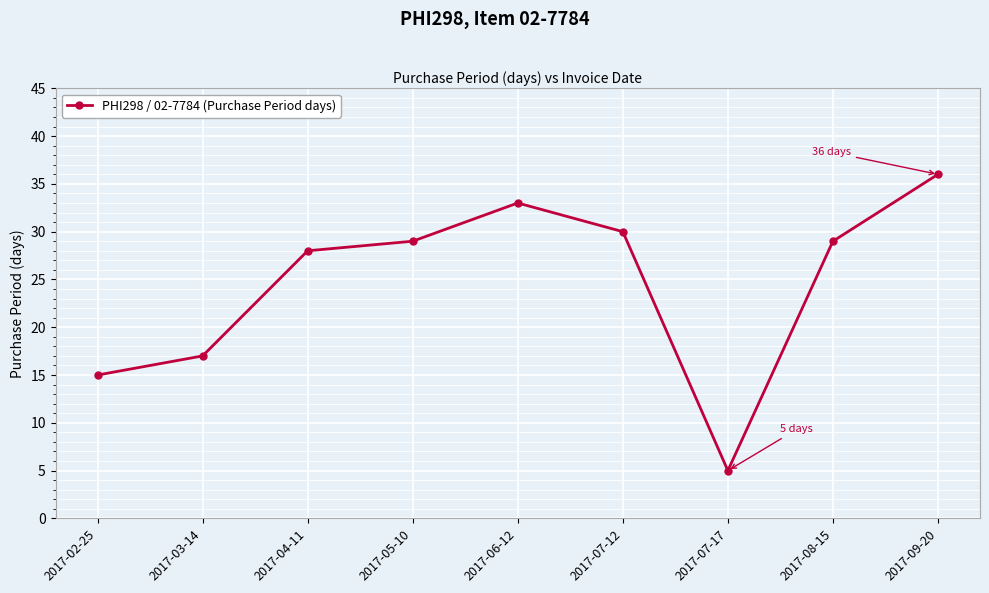

What is the label of the 8th point from the left?

2017-08-15